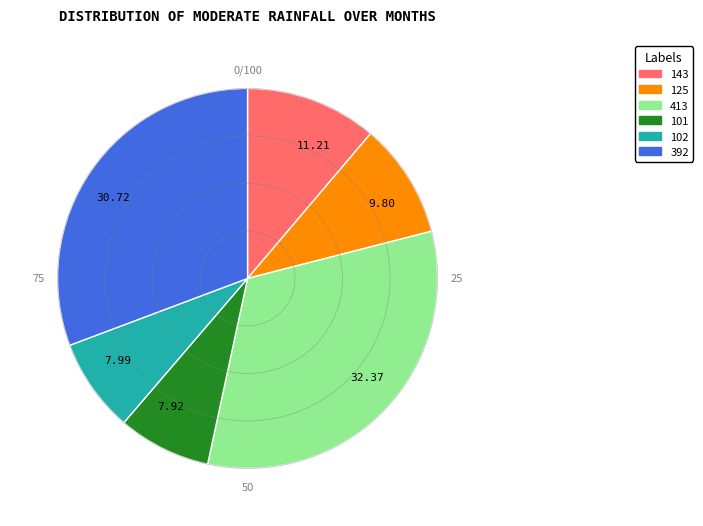

The 125 slice represents 10% of the pie. True or false?

True